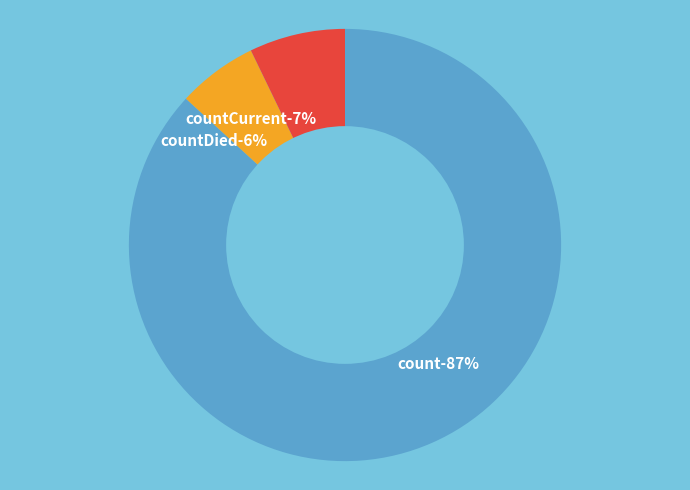

How much of the chart is everything except count?

13.2%